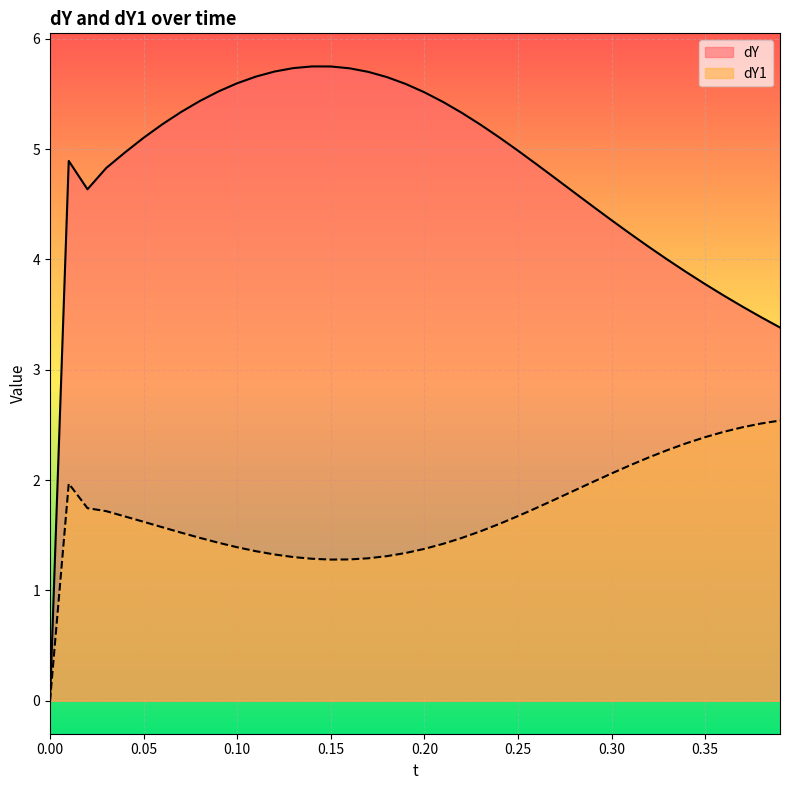

Is the value of dY1 at 0.32 greater than the value of dY at 0.03?

No